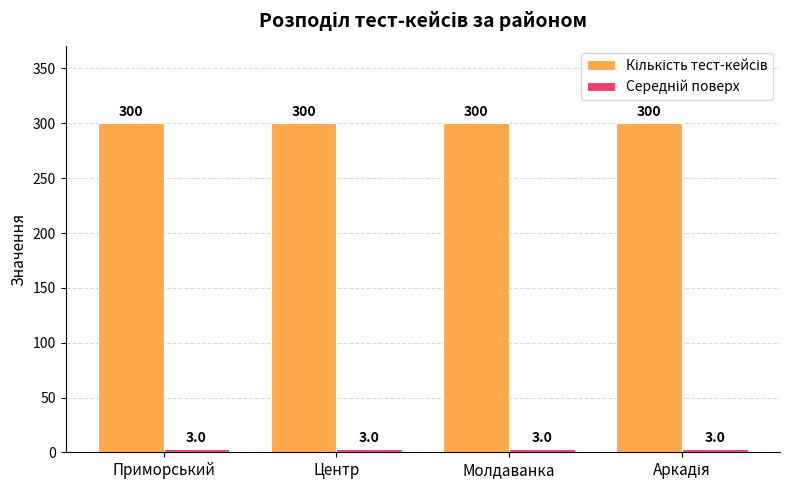

What is the label of the 2nd bar from the right?

Молдаванка